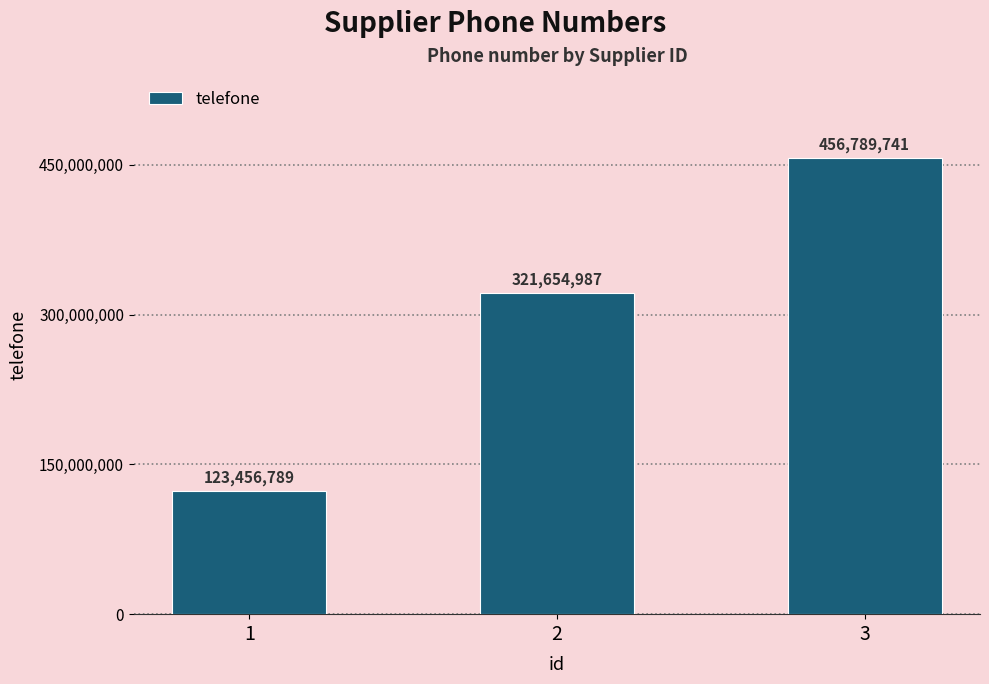

At which category does the chart reach its minimum across all series?

1